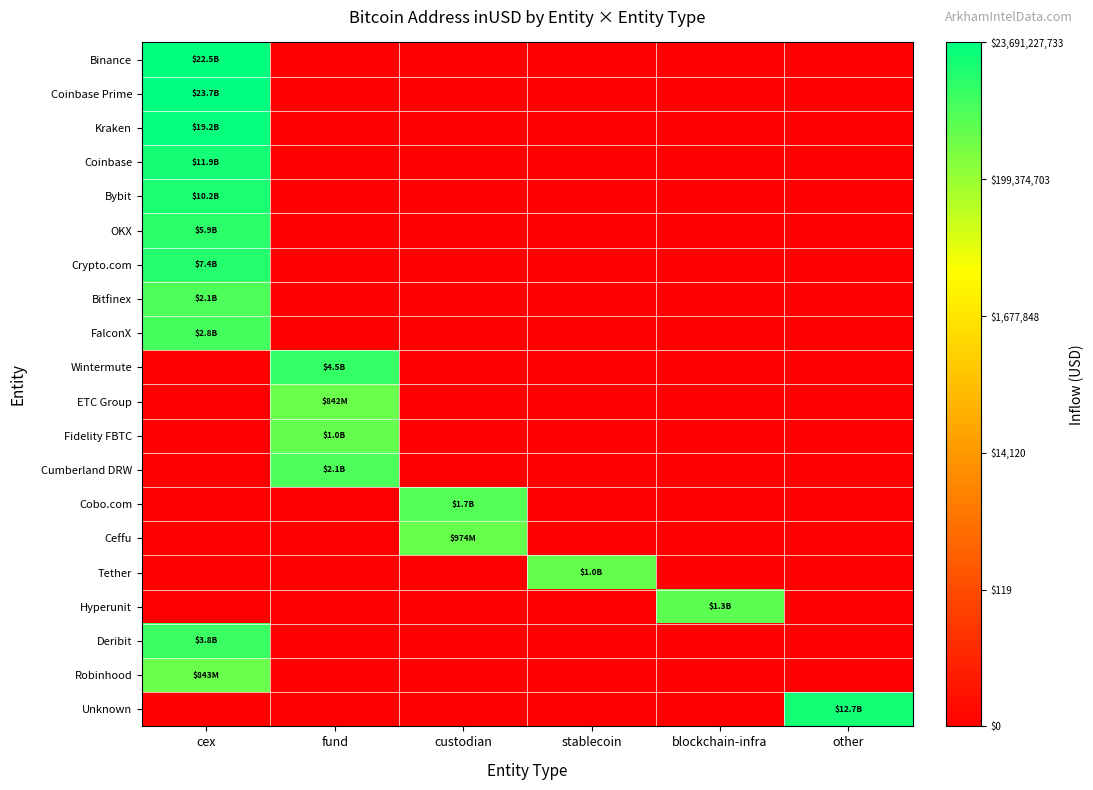

Reading left to right, extract all data points from this chart.

Binance: cex=10.4	fund=0.0	custodian=0.0	stablecoin=0.0	blockchain-infra=0.0	other=0.0
Coinbase Prime: cex=10.4	fund=0.0	custodian=0.0	stablecoin=0.0	blockchain-infra=0.0	other=0.0
Kraken: cex=10.3	fund=0.0	custodian=0.0	stablecoin=0.0	blockchain-infra=0.0	other=0.0
Coinbase: cex=10.1	fund=0.0	custodian=0.0	stablecoin=0.0	blockchain-infra=0.0	other=0.0
Bybit: cex=10.0	fund=0.0	custodian=0.0	stablecoin=0.0	blockchain-infra=0.0	other=0.0
OKX: cex=9.8	fund=0.0	custodian=0.0	stablecoin=0.0	blockchain-infra=0.0	other=0.0
Crypto.com: cex=9.9	fund=0.0	custodian=0.0	stablecoin=0.0	blockchain-infra=0.0	other=0.0
Bitfinex: cex=9.3	fund=0.0	custodian=0.0	stablecoin=0.0	blockchain-infra=0.0	other=0.0
FalconX: cex=9.4	fund=0.0	custodian=0.0	stablecoin=0.0	blockchain-infra=0.0	other=0.0
Wintermute: cex=0.0	fund=9.7	custodian=0.0	stablecoin=0.0	blockchain-infra=0.0	other=0.0
ETC Group: cex=0.0	fund=8.9	custodian=0.0	stablecoin=0.0	blockchain-infra=0.0	other=0.0
Fidelity FBTC: cex=0.0	fund=9.0	custodian=0.0	stablecoin=0.0	blockchain-infra=0.0	other=0.0
Cumberland DRW: cex=0.0	fund=9.3	custodian=0.0	stablecoin=0.0	blockchain-infra=0.0	other=0.0
Cobo.com: cex=0.0	fund=0.0	custodian=9.2	stablecoin=0.0	blockchain-infra=0.0	other=0.0
Ceffu: cex=0.0	fund=0.0	custodian=9.0	stablecoin=0.0	blockchain-infra=0.0	other=0.0
Tether: cex=0.0	fund=0.0	custodian=0.0	stablecoin=9.0	blockchain-infra=0.0	other=0.0
Hyperunit: cex=0.0	fund=0.0	custodian=0.0	stablecoin=0.0	blockchain-infra=9.1	other=0.0
Deribit: cex=9.6	fund=0.0	custodian=0.0	stablecoin=0.0	blockchain-infra=0.0	other=0.0
Robinhood: cex=8.9	fund=0.0	custodian=0.0	stablecoin=0.0	blockchain-infra=0.0	other=0.0
Unknown: cex=0.0	fund=0.0	custodian=0.0	stablecoin=0.0	blockchain-infra=0.0	other=10.1